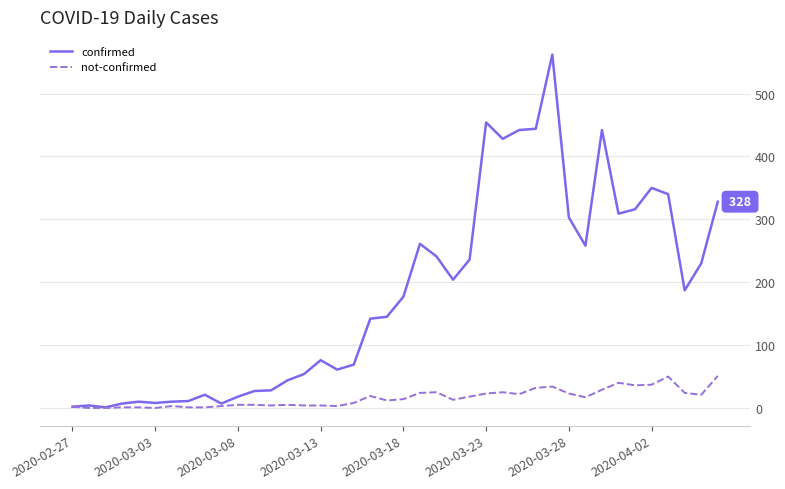

Which series has the widest spread of values?

confirmed